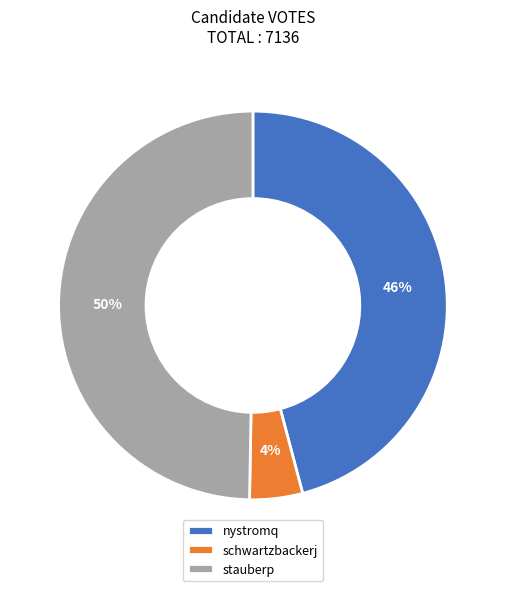

Combined, do stauberp and nystromq account for over 50%?

Yes